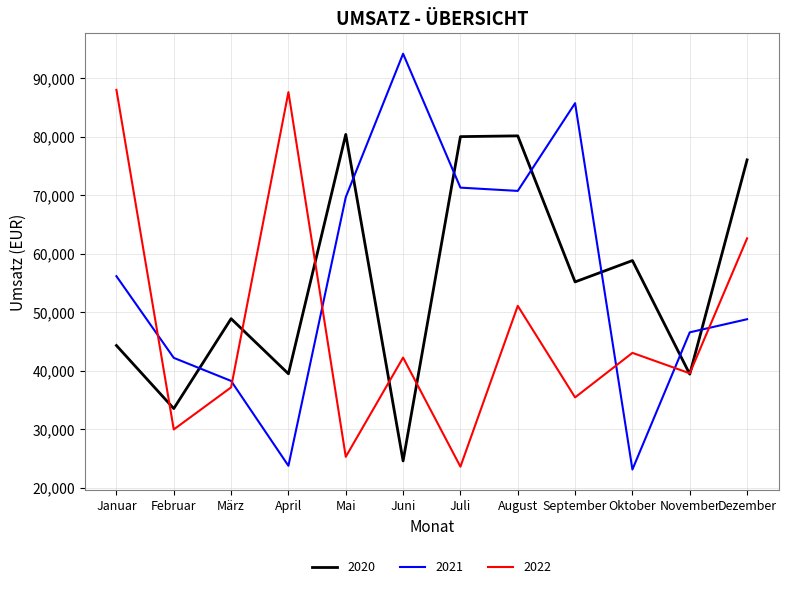

What is the average value of the 2020 series?

55064